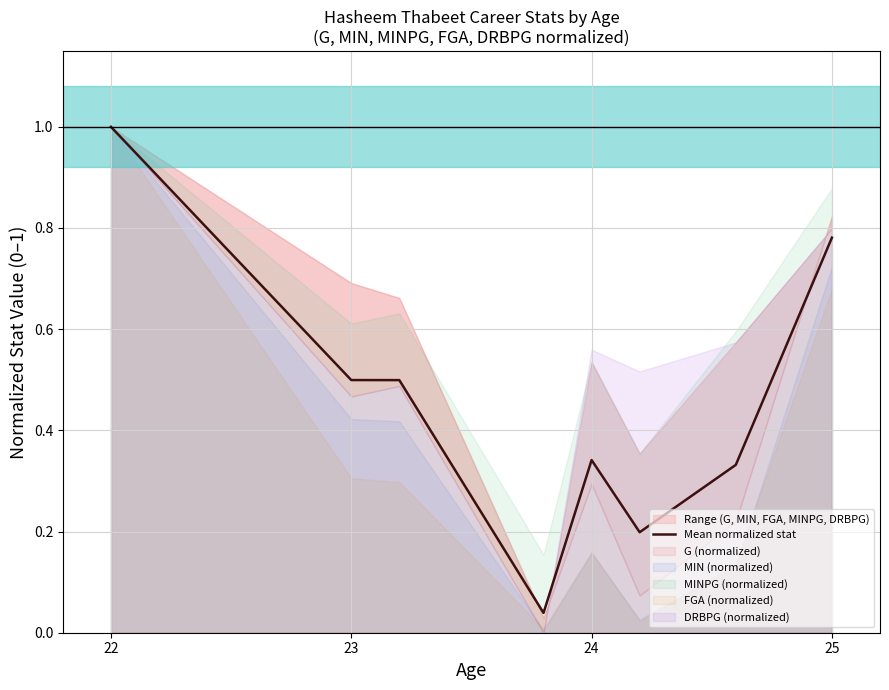

What is the greatest value displayed?

1.0